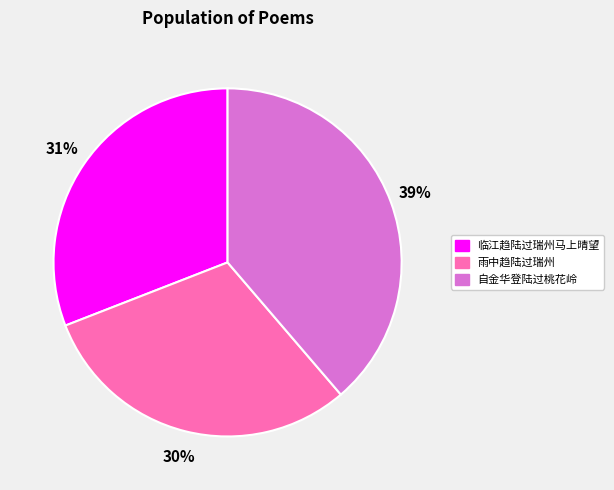

Combined, do 临江趋陆过瑞州马上晴望 and 雨中趋陆过瑞州 account for over 50%?

Yes